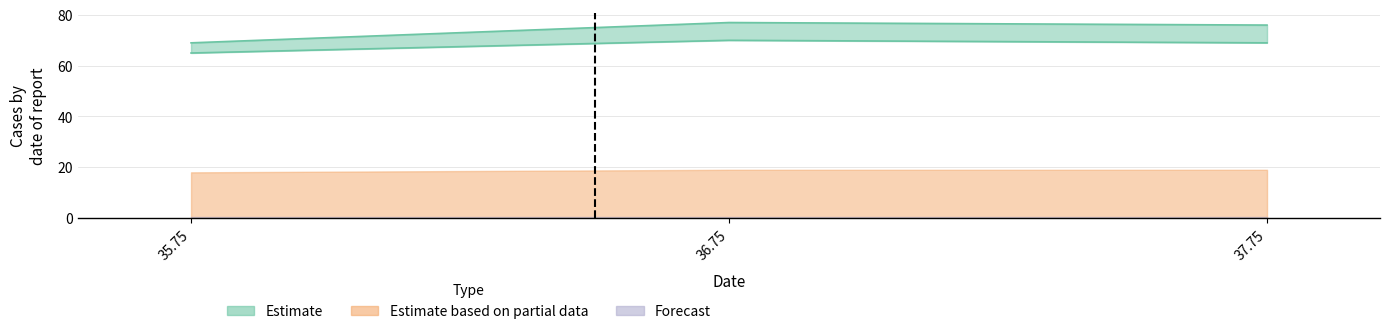

Does the chart contain any negative values?

No